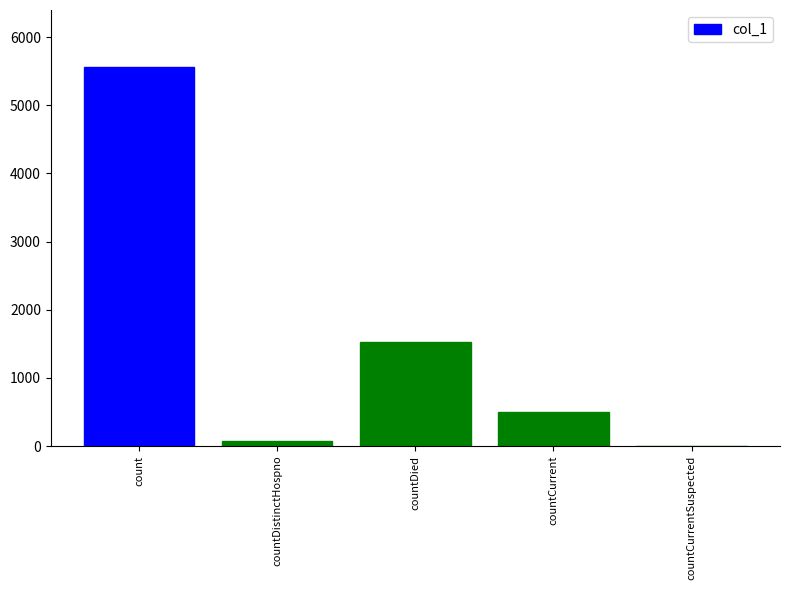

What is the sum of all values?

7676